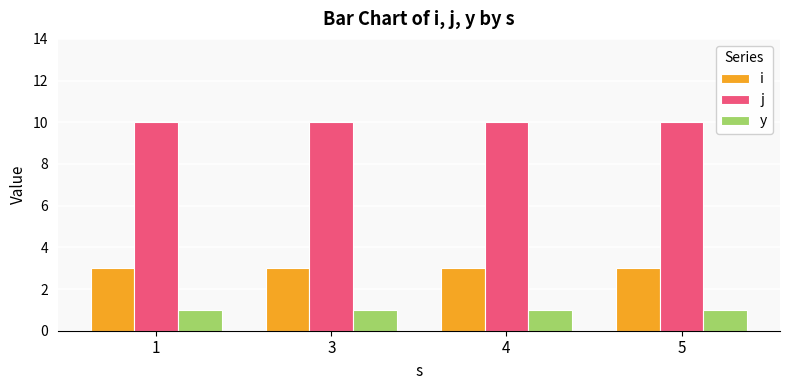

At 4, list the series in order from smallest to largest.

y, i, j